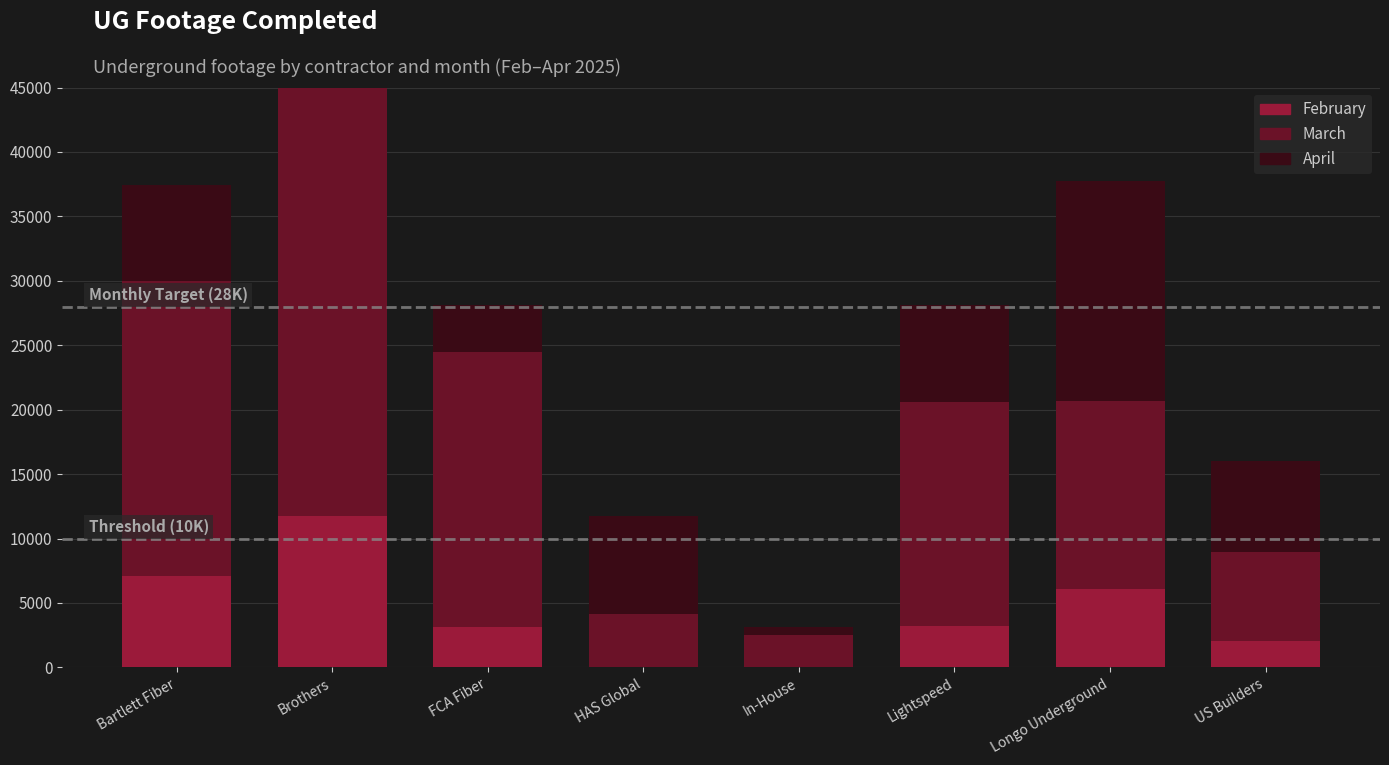

Where does the February series first go above 3226?

Bartlett Fiber